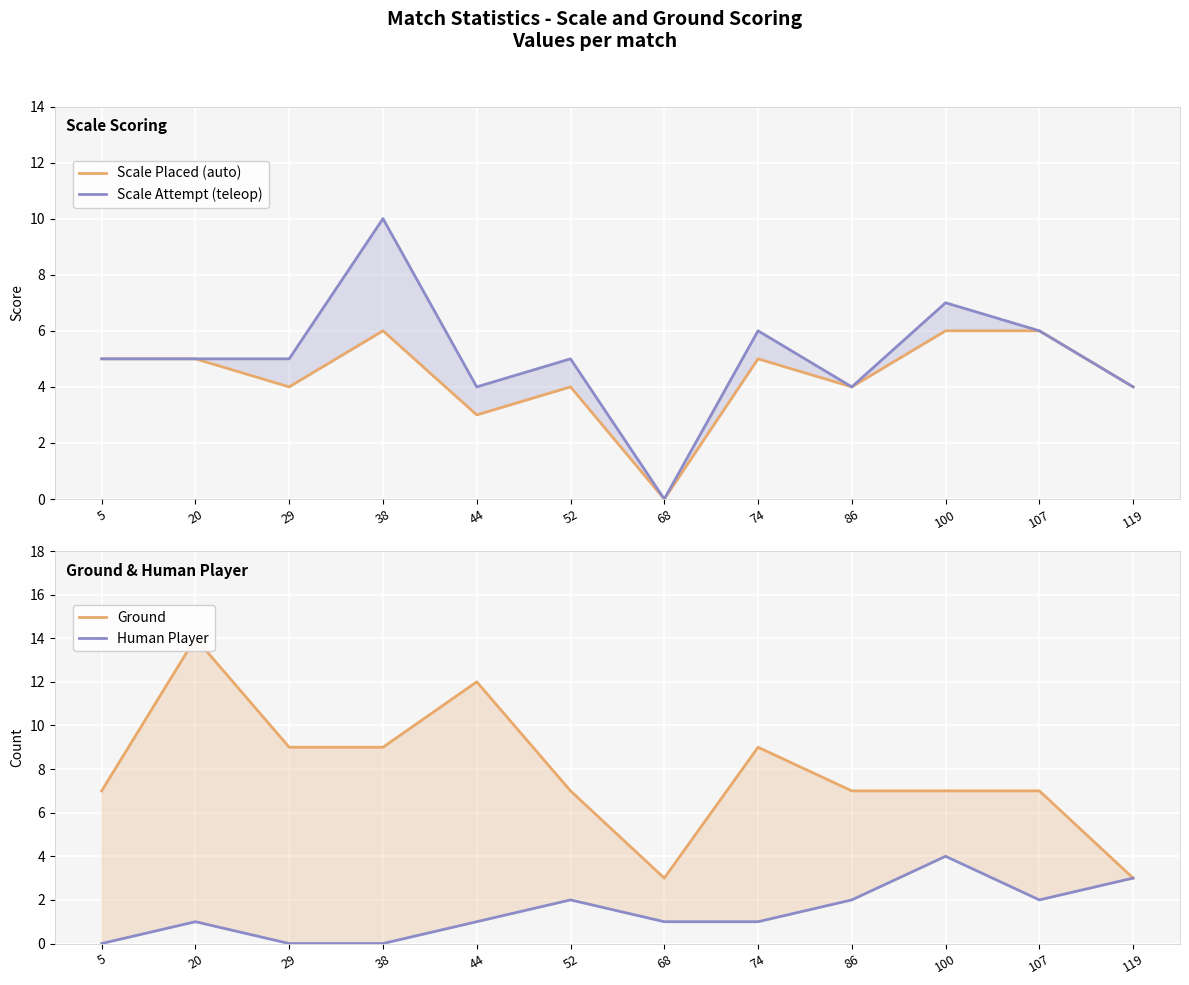

Which series has the largest range (max minus min)?

Ground